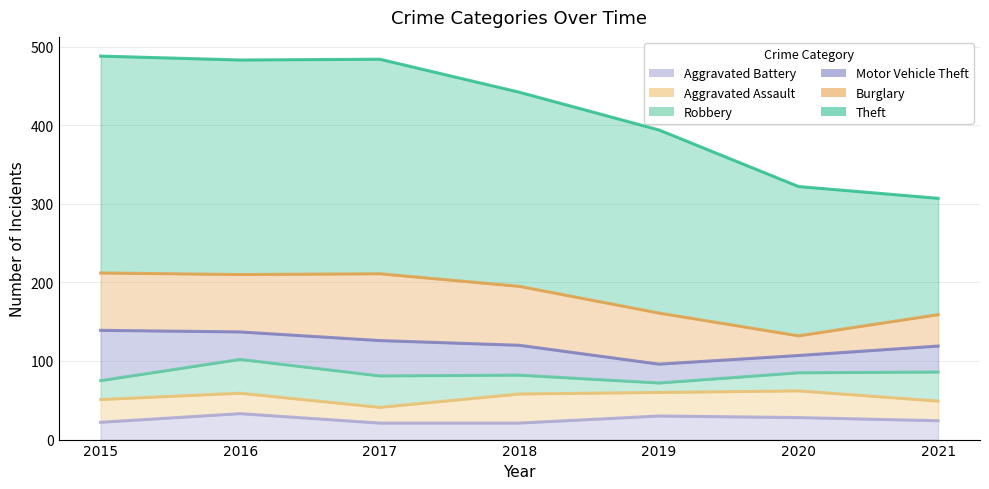

Where do Aggravated Battery and Burglary first cross each other?

2019 and 2020